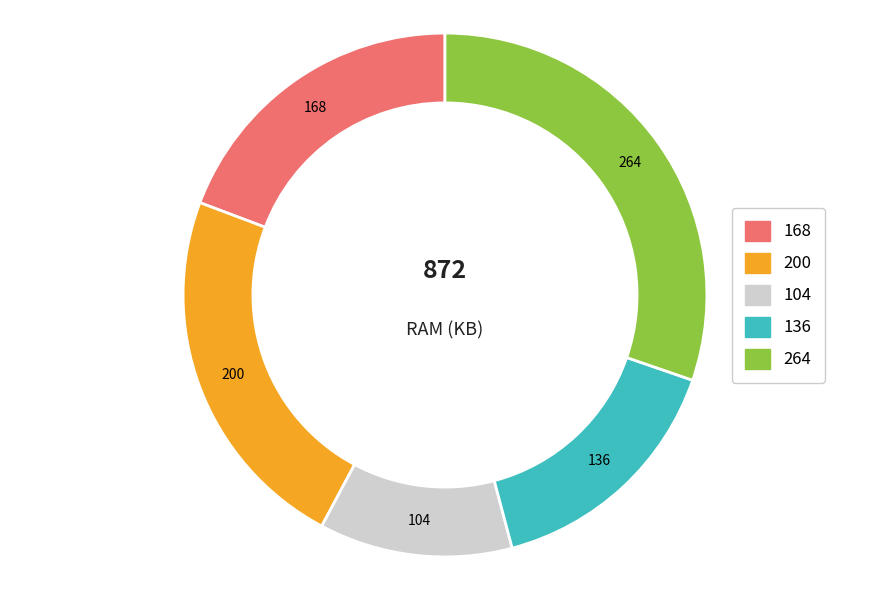

Which slice is the smallest?

104